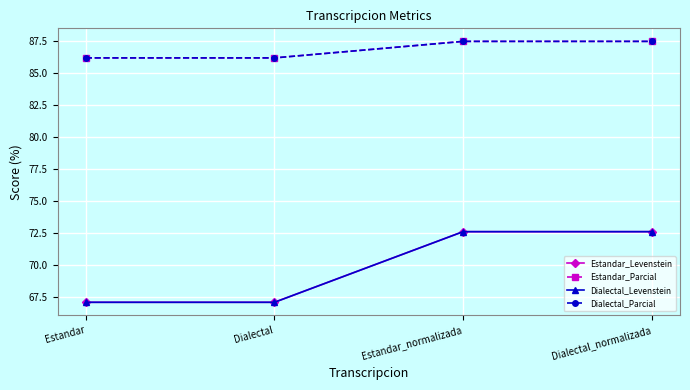

Does the chart have visible grid lines?

Yes